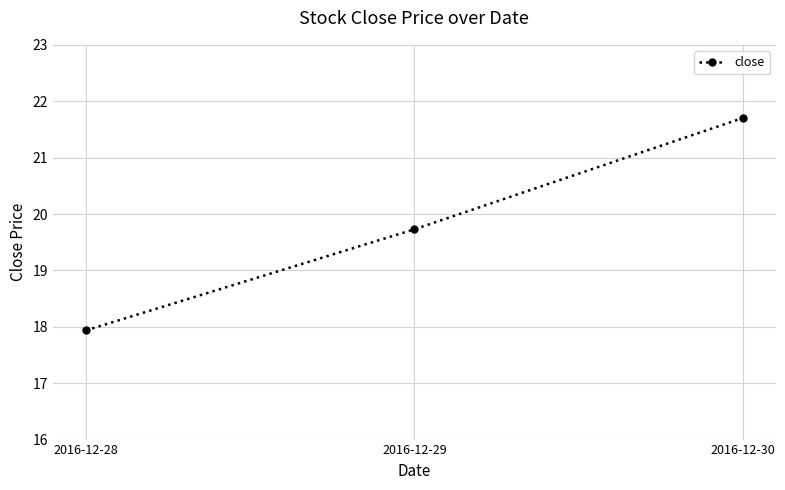

What is the difference between the values at 2016-12-28 and 2016-12-30?

3.8